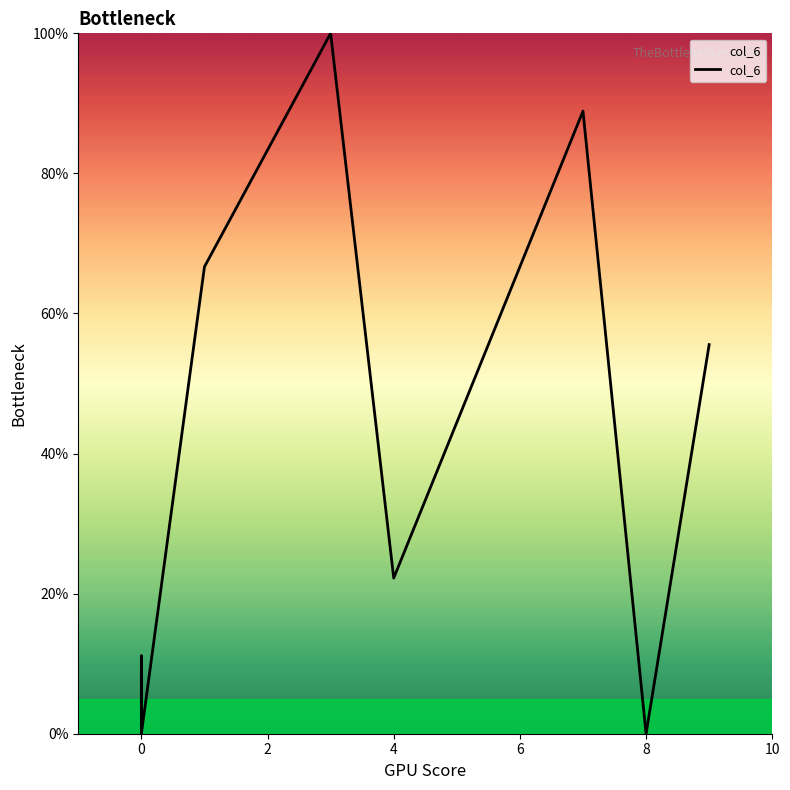

Does the chart have visible grid lines?

No